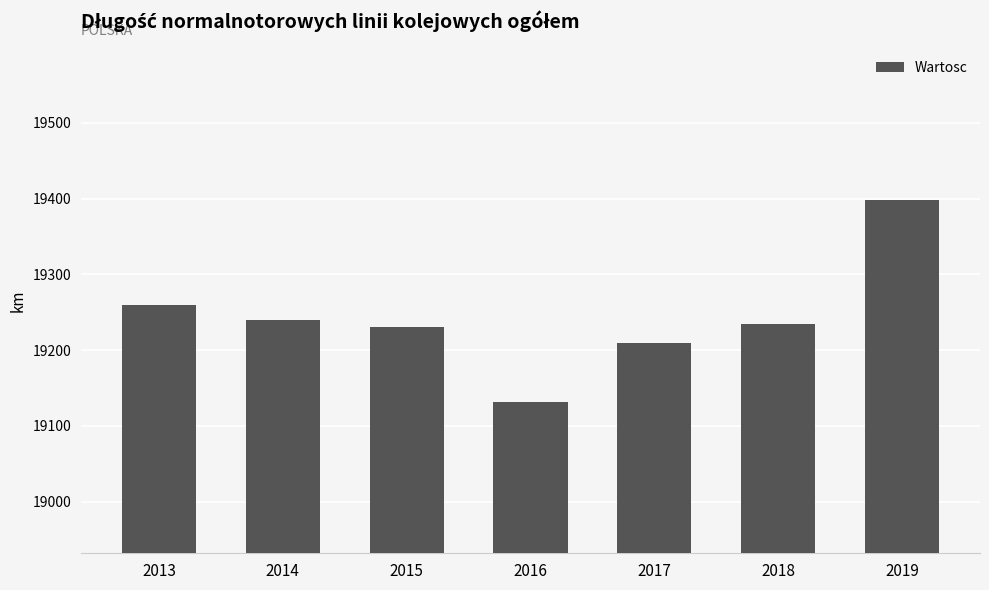

True or false: the data shows 19132 at 2016.

True